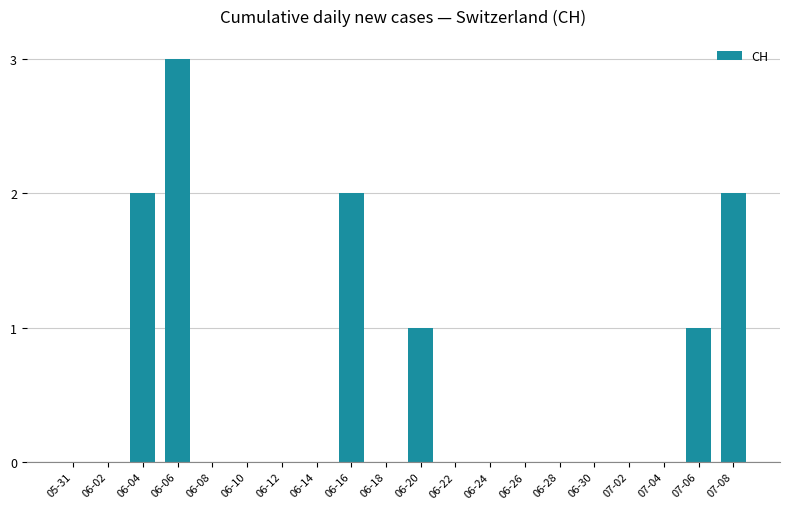

Reading right to left, transcribe all the data shown in this chart.

2	1	0	0	0	0	0	0	0	1	0	2	0	0	0	0	3	2	0	0